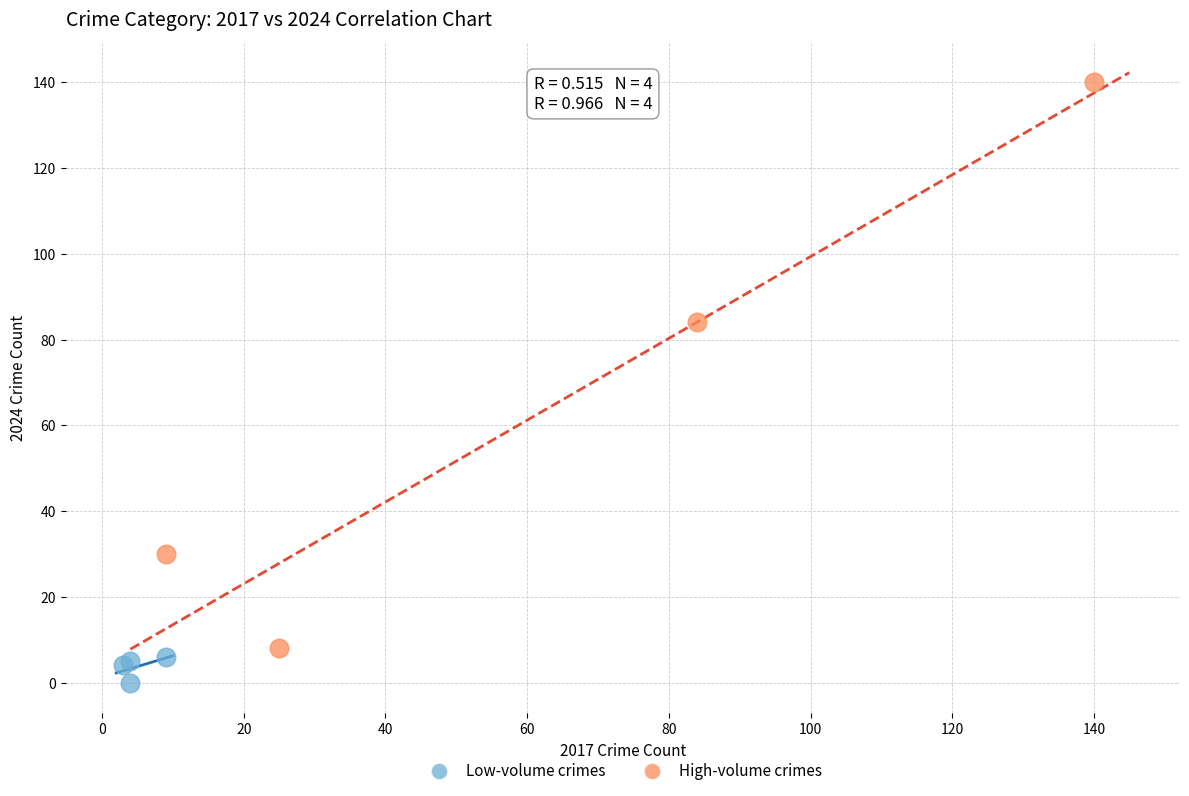

Which series contains the lowest Y value?

Low-volume crimes